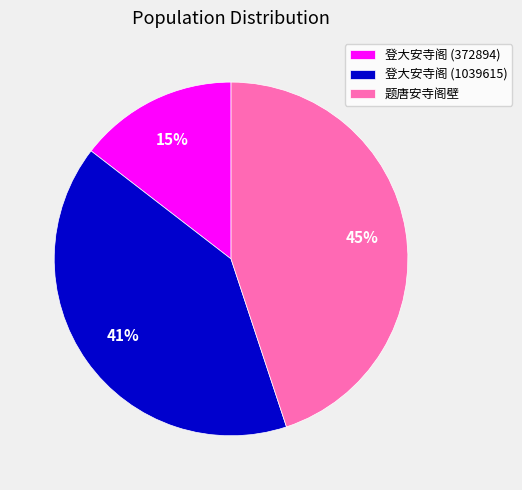

To the nearest percent, what is the difference between the 登大安寺阁 (1039615) and 登大安寺阁 (372894) slice percentages?

26%